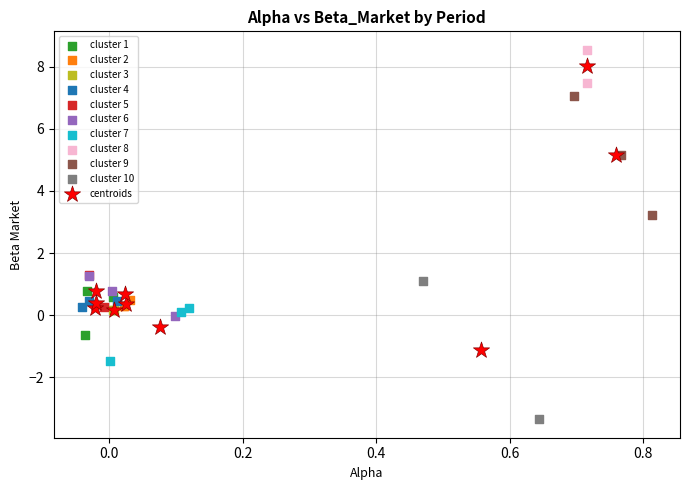

Which series contains the lowest Y value?

cluster 10